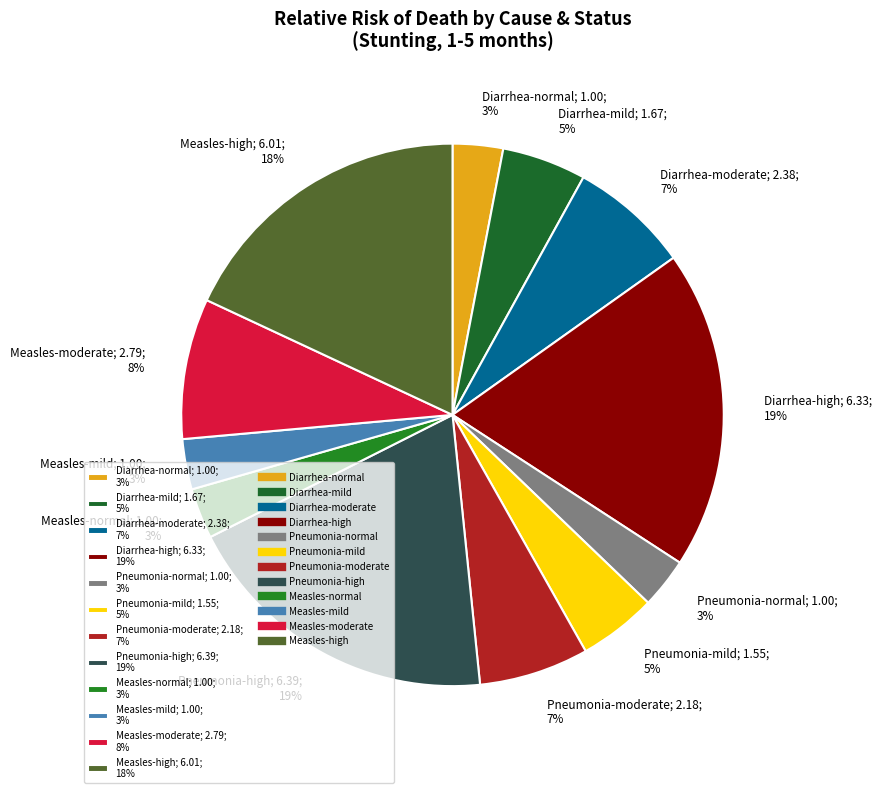

The Measles-moderate slice represents 1% of the pie. True or false?

False